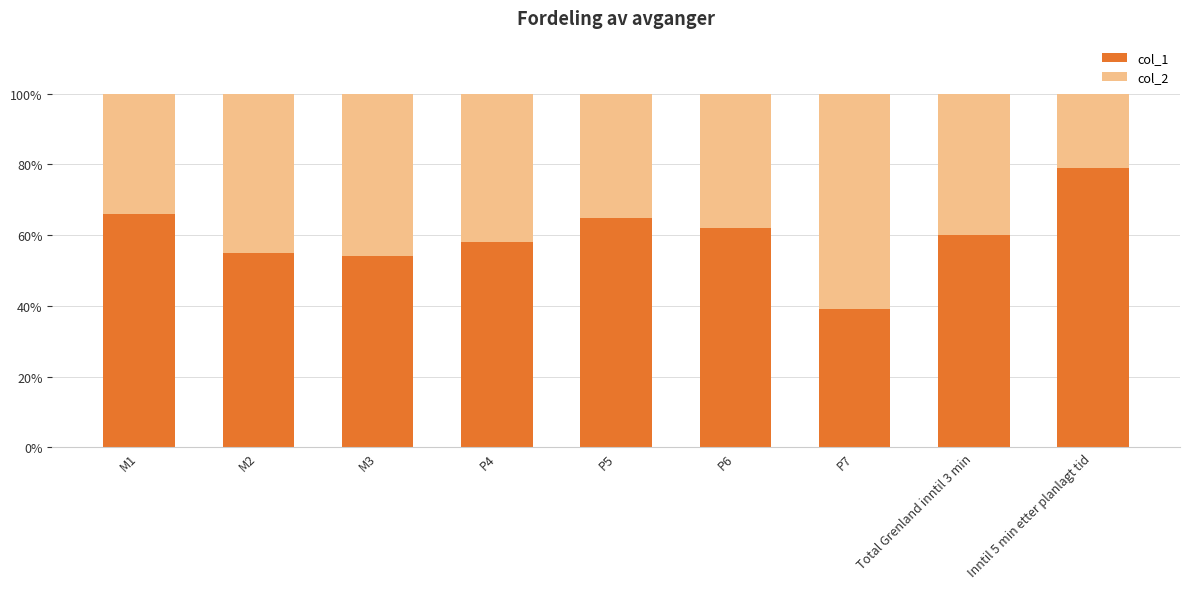

The value of col_2 at Total Grenland inntil 3 min is 0.7. True or false?

False